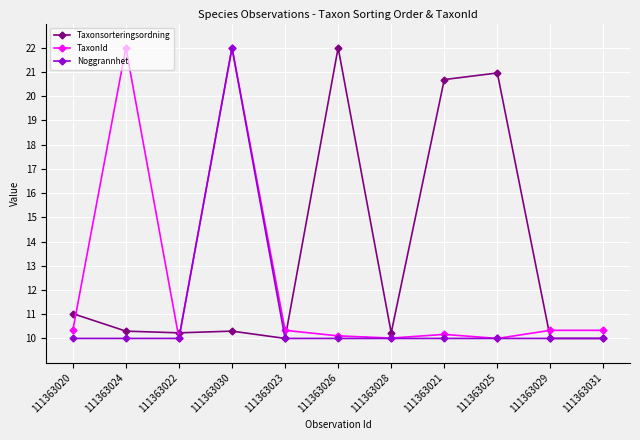

Reading left to right, list all the values displayed in this chart.

Taxonsorteringsordning: 111363020=11.0	111363024=10.3	111363022=10.2	111363030=10.3	111363023=10.0	111363026=22.0	111363028=10.2	111363021=20.7	111363025=21.0	111363029=10.0	111363031=10.0
TaxonId: 111363020=10.3	111363024=22.0	111363022=10.0	111363030=22.0	111363023=10.3	111363026=10.1	111363028=10.0	111363021=10.2	111363025=10.0	111363029=10.3	111363031=10.3
Noggrannhet: 111363020=10.0	111363024=10.0	111363022=10.0	111363030=22.0	111363023=10.0	111363026=10.0	111363028=10.0	111363021=10.0	111363025=10.0	111363029=10.0	111363031=10.0